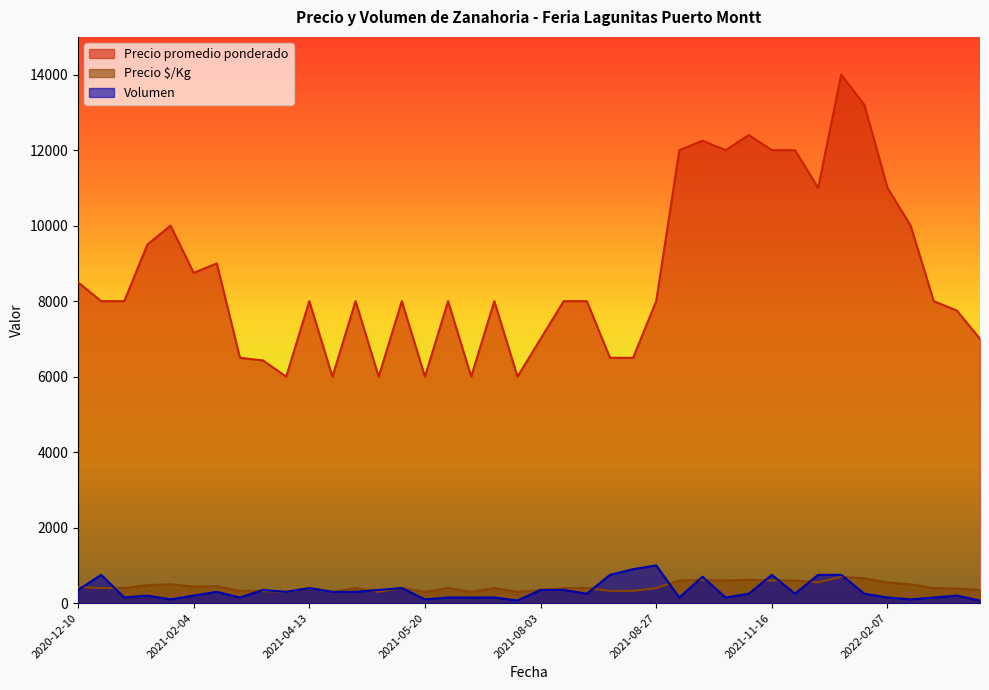

List the series in order of their peak value, highest first.

Precio promedio ponderado, Volumen, Precio $/Kg